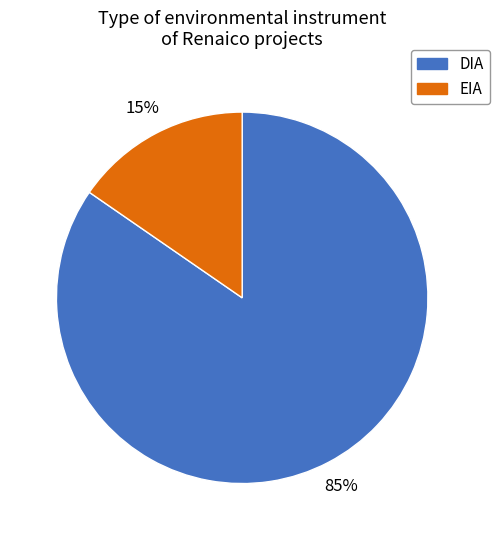

Which category accounts for the majority?

DIA